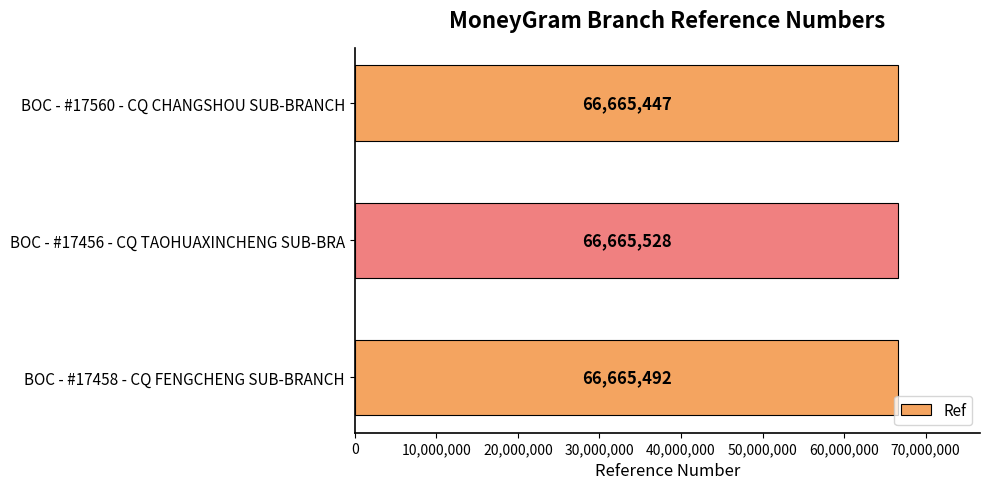

Reading top to bottom, transcribe all the data shown in this chart.

BOC - #17560 - CQ CHANGSHOU SUB-BRANCH=66665447	BOC - #17456 - CQ TAOHUAXINCHENG SUB-BRA=66665528	BOC - #17458 - CQ FENGCHENG SUB-BRANCH=66665492